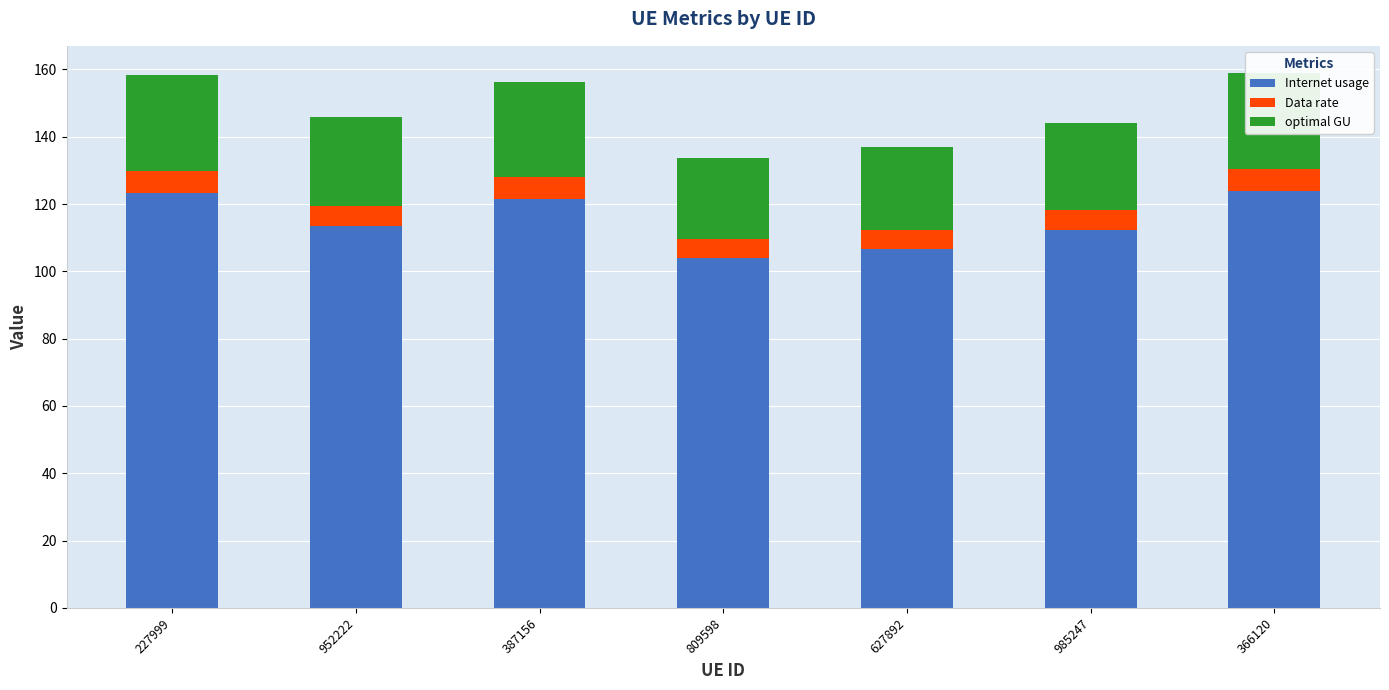

How many values in the Internet usage series are below 113?

3